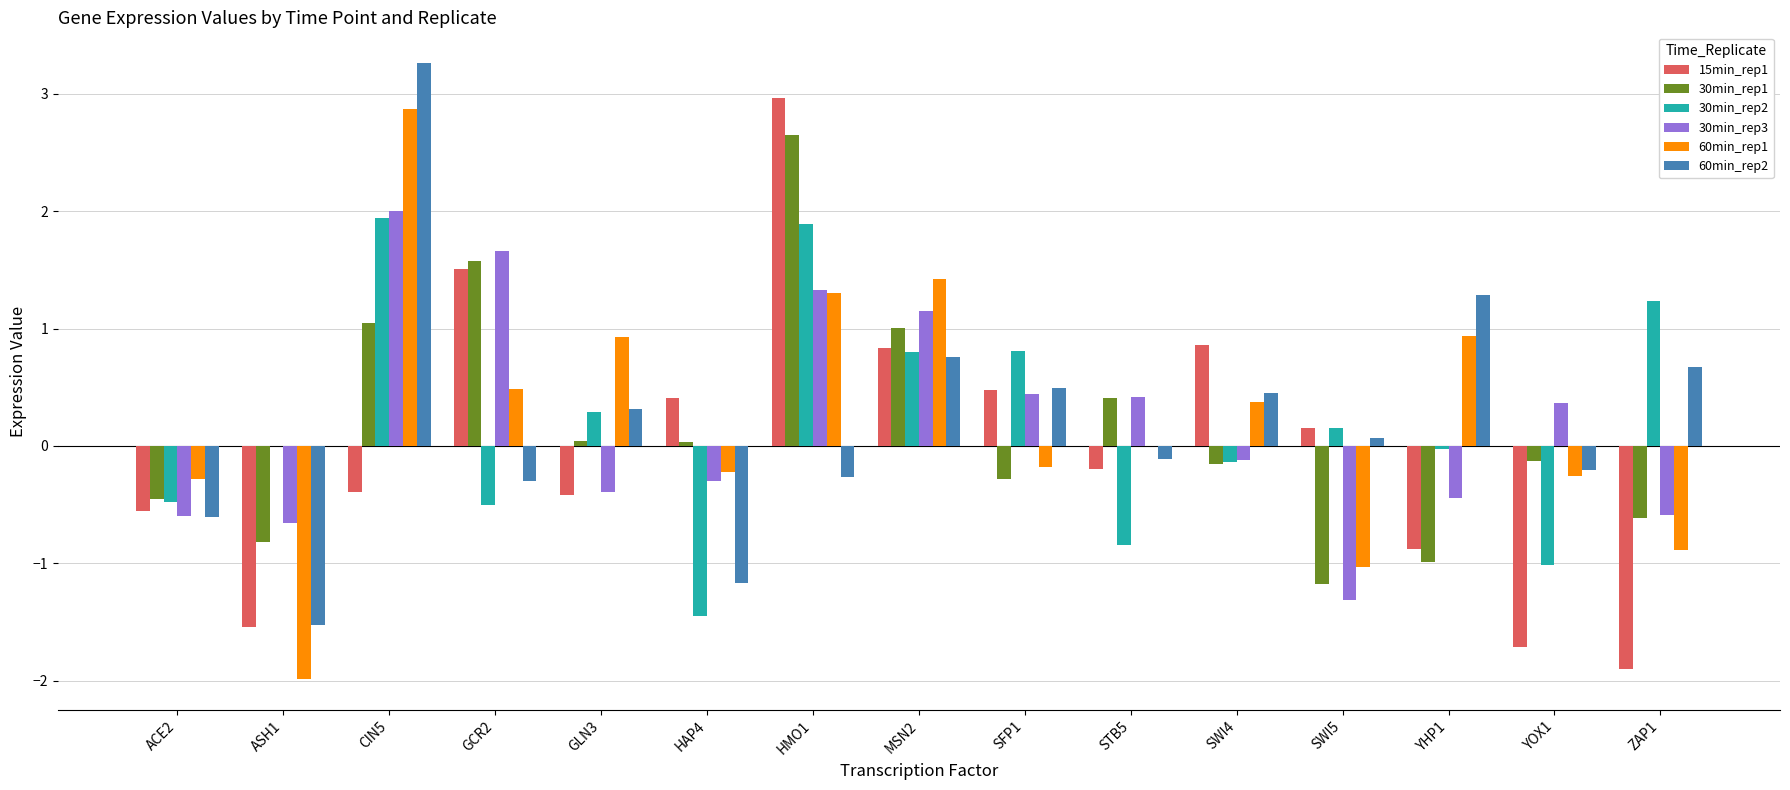

What is the sum of all 30min_rep1 values?

2.2